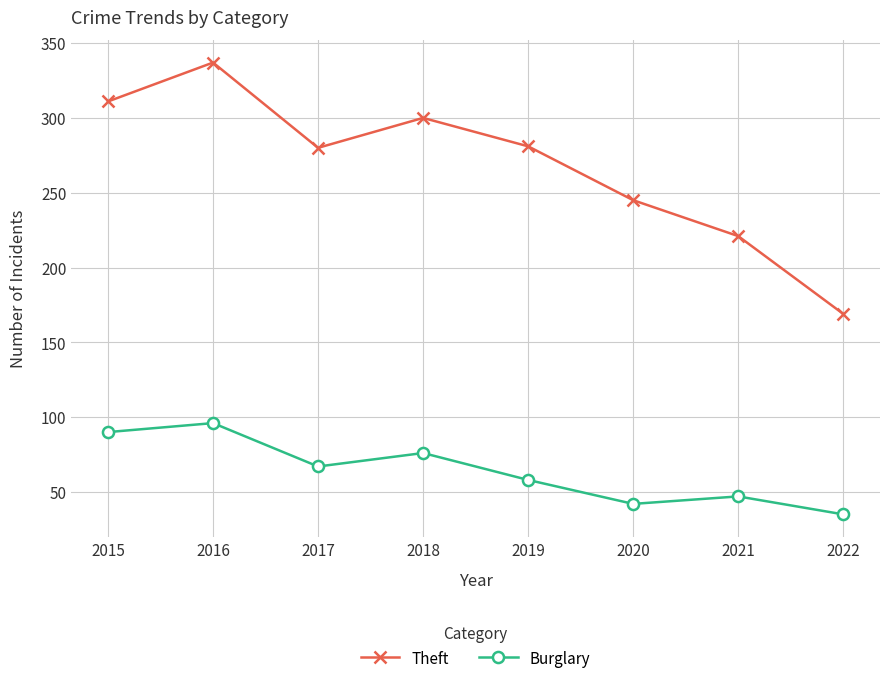

Where is the first local maximum for Theft?

2016